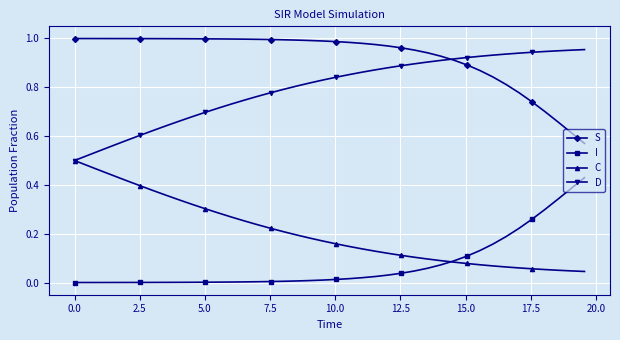

How many D values are between 0 and 1?

40